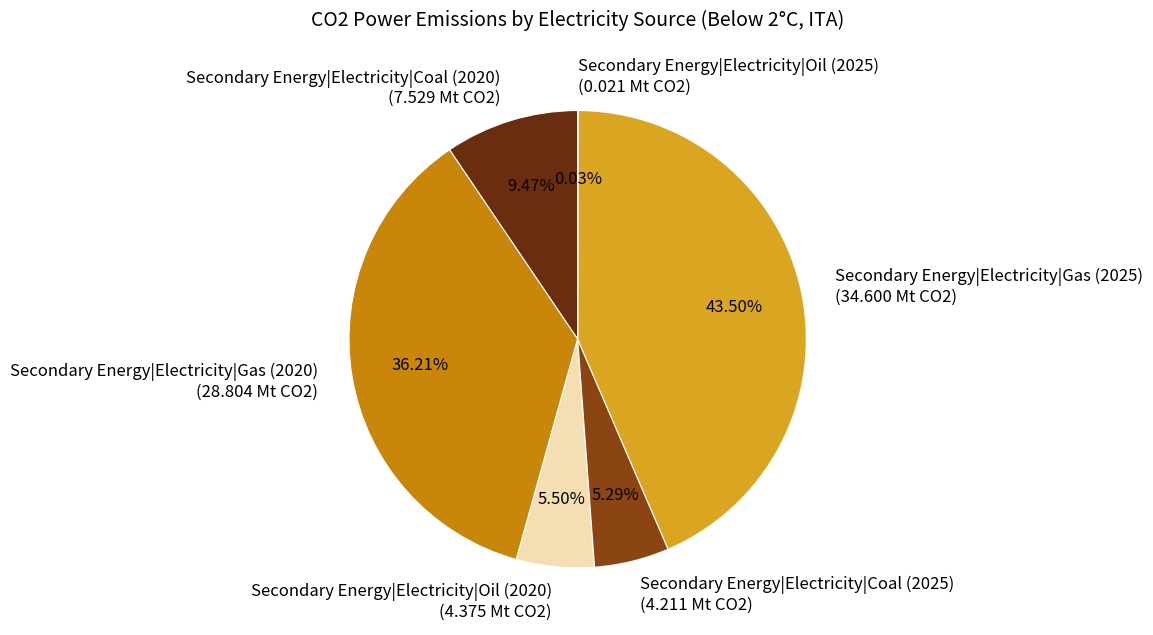

Do Secondary Energy|Electricity|Coal (2020) (7.529 Mt CO2) and Secondary Energy|Electricity|Oil (2020) (4.375 Mt CO2) together represent more than half of the pie?

No